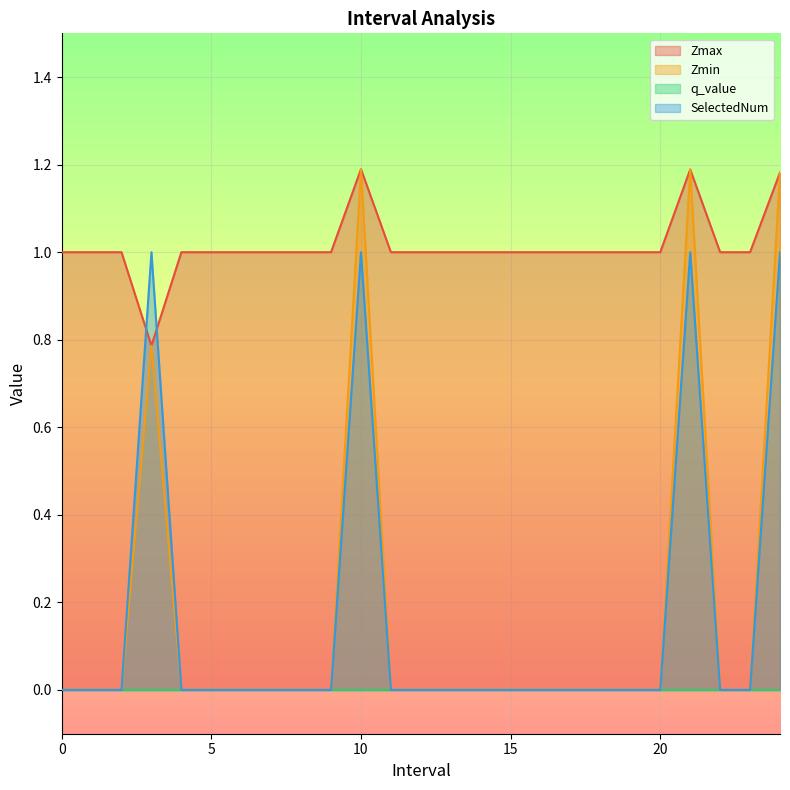

Does the chart display data point markers on the line(s)?

No